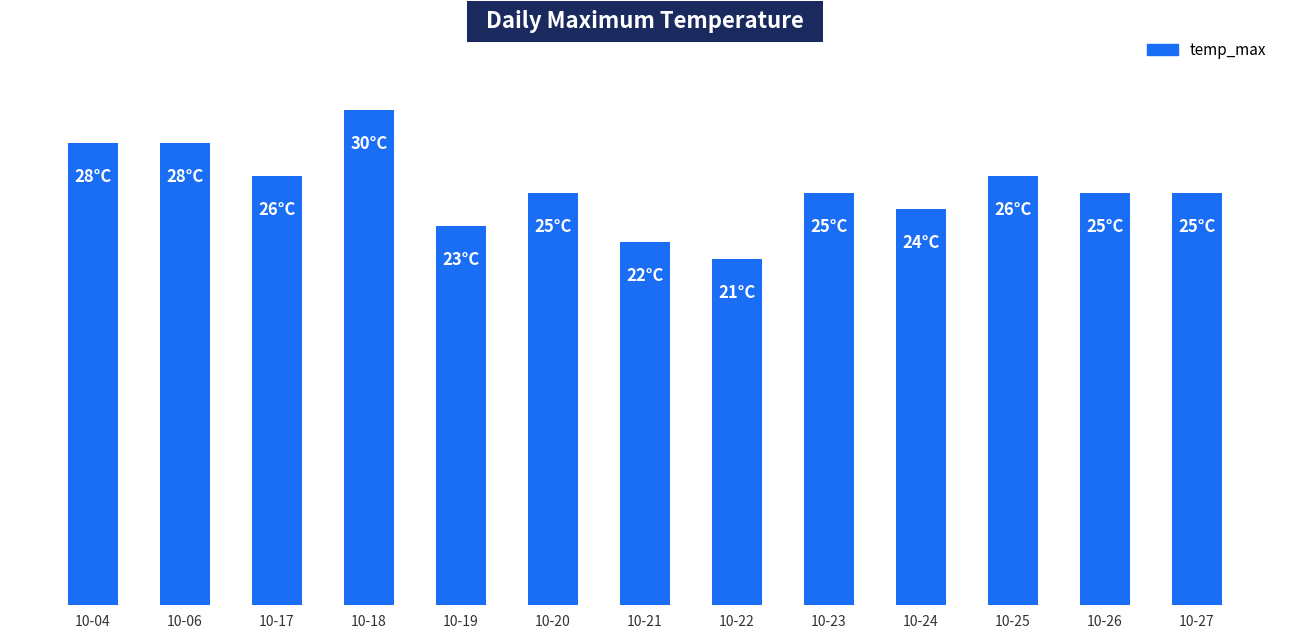

What is the value of the 5th bar from the left?

23